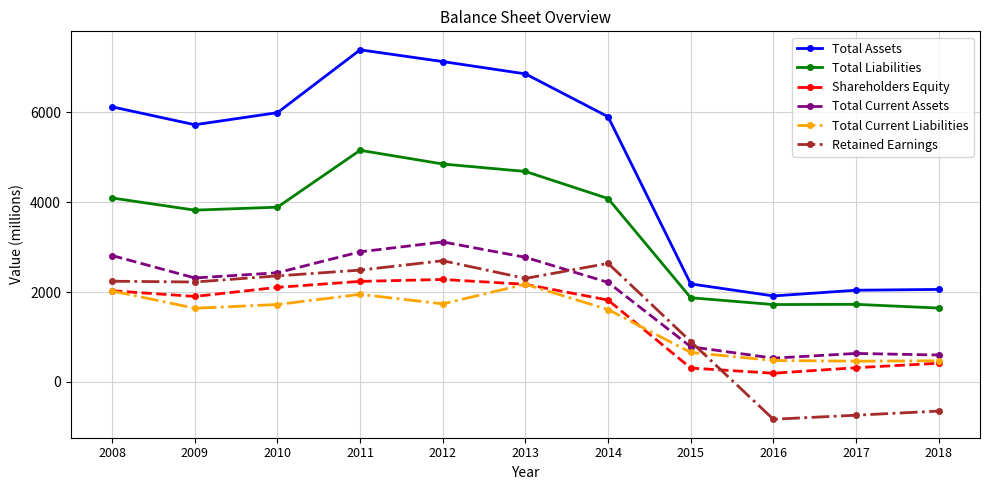

What is the average value of the Total Assets series?

4846